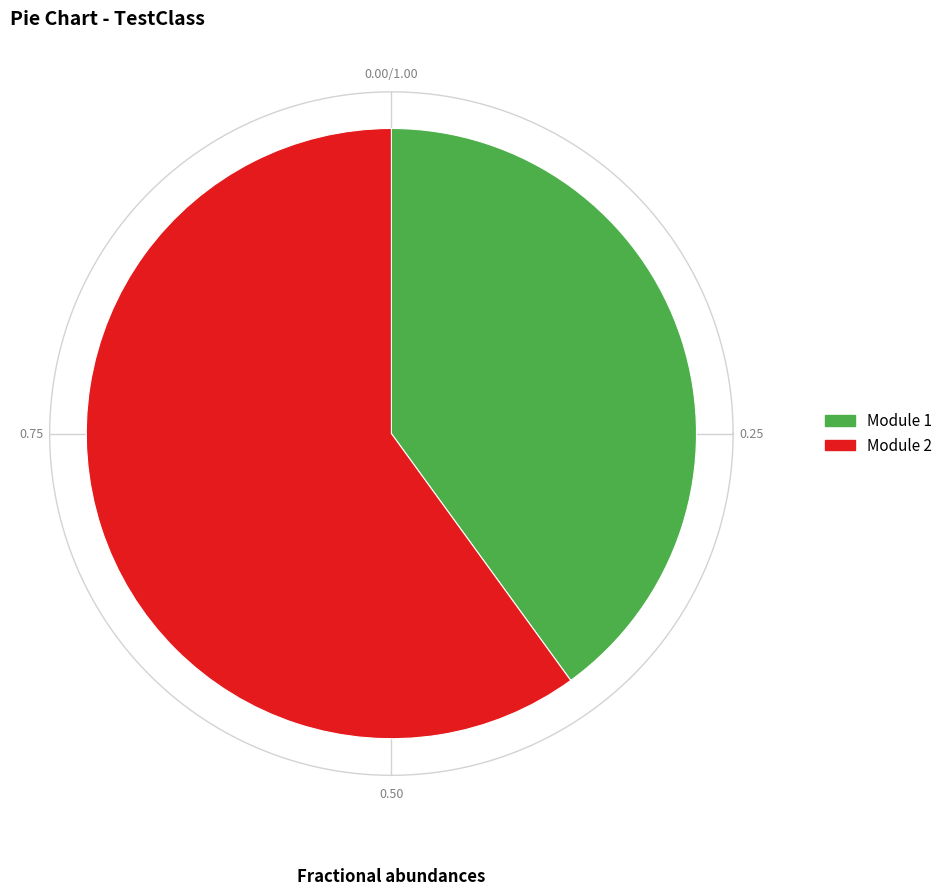

To the nearest percent, what is the difference between the 2 and 1 slice percentages?

20%